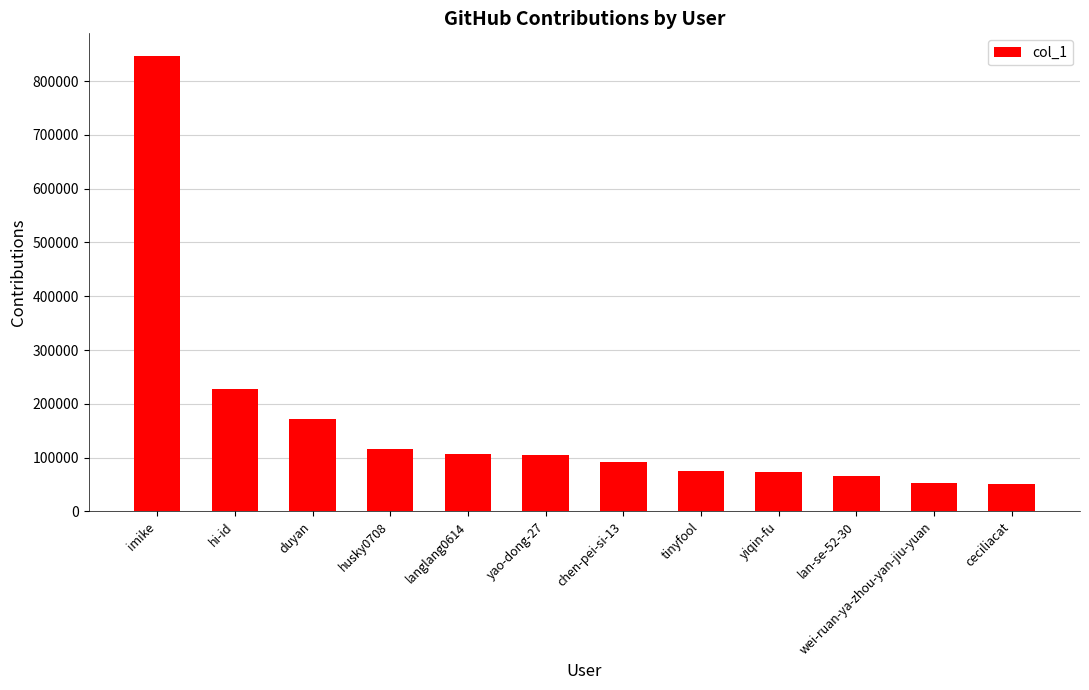

Are the bars grouped side by side (vs. stacked)?

No